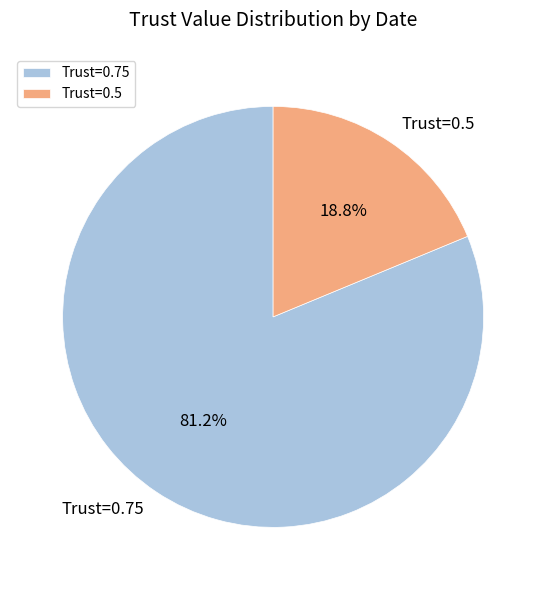

What portion of the pie excludes Trust=0.5?

81.2%